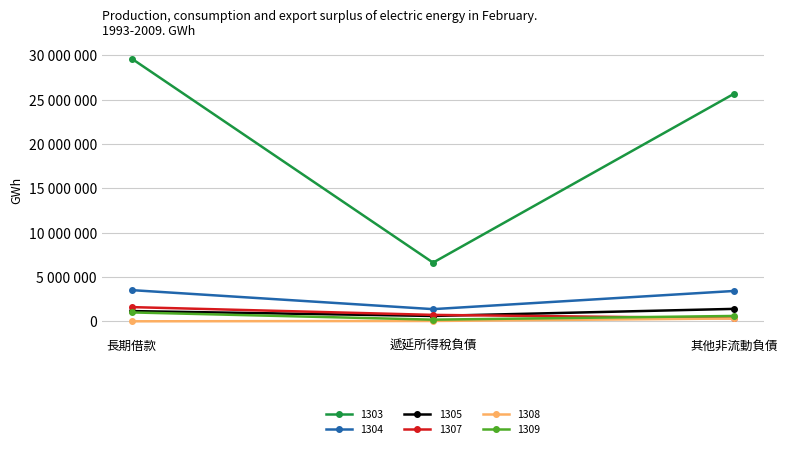

What are all the series names shown in the legend?

1303, 1304, 1305, 1307, 1308, 1309